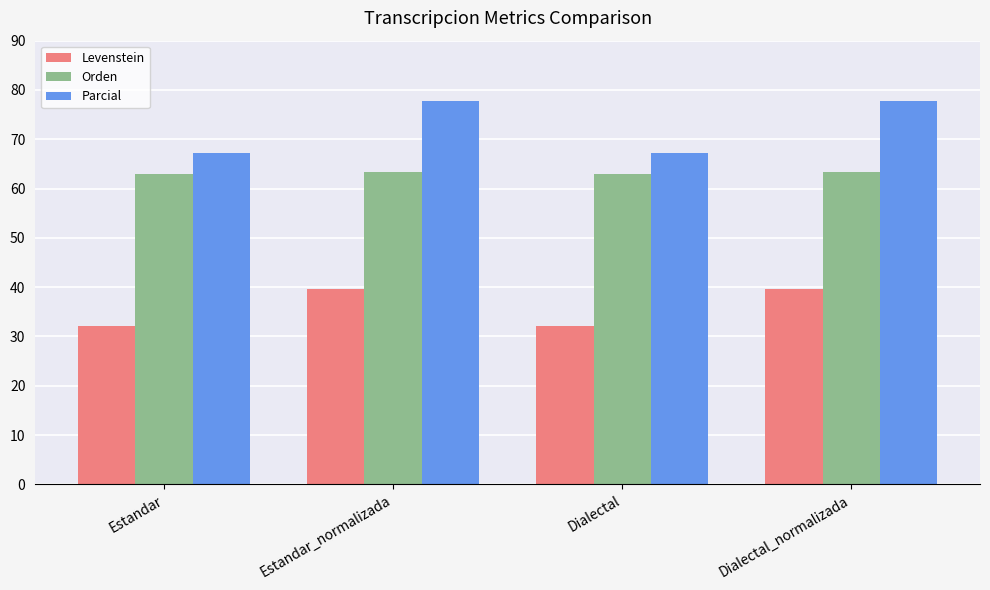

What is the difference between the highest and lowest values at Estandar?

35.1